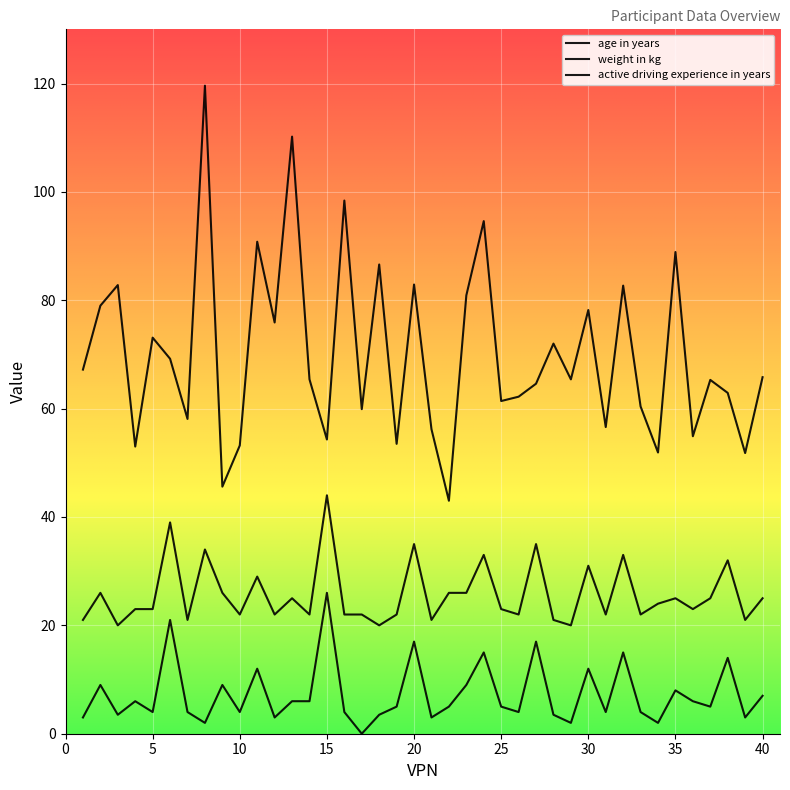

How many lines are shown in the chart?

3